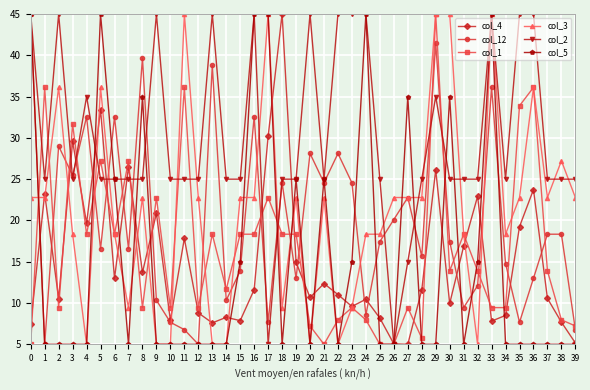

What is the difference between the highest and lowest values at 11?

40.0